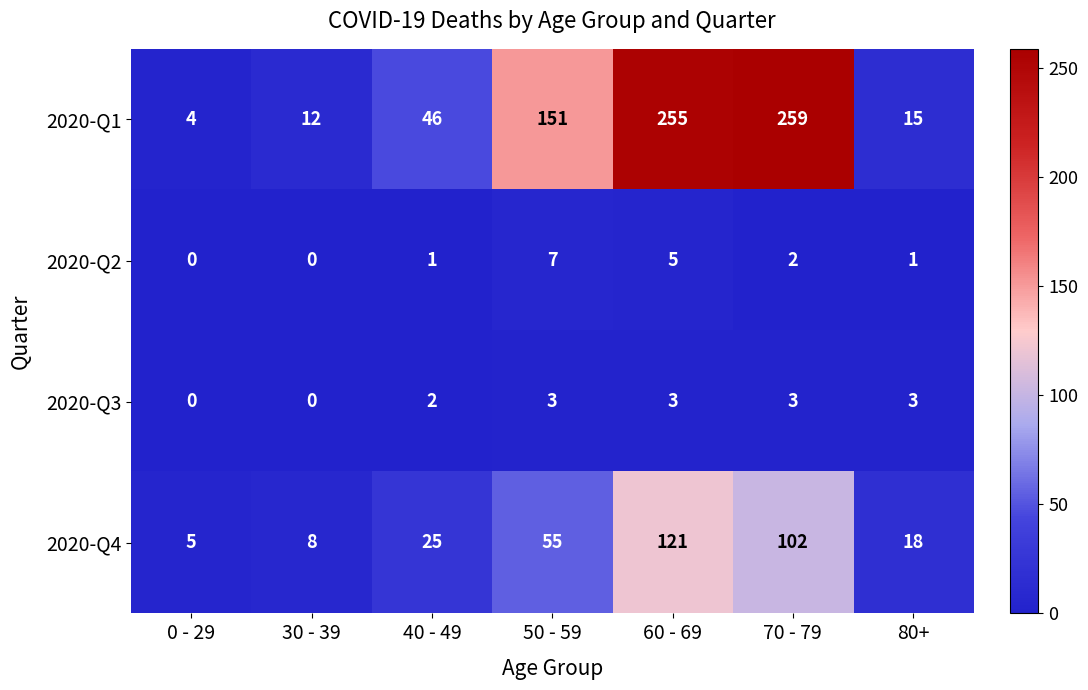

Reading left to right, transcribe all the data shown in this chart.

2020-Q1: 0 - 29=4	30 - 39=12	40 - 49=46	50 - 59=151	60 - 69=255	70 - 79=259	80+=15
2020-Q2: 0 - 29=0	30 - 39=0	40 - 49=1	50 - 59=7	60 - 69=5	70 - 79=2	80+=1
2020-Q3: 0 - 29=0	30 - 39=0	40 - 49=2	50 - 59=3	60 - 69=3	70 - 79=3	80+=3
2020-Q4: 0 - 29=5	30 - 39=8	40 - 49=25	50 - 59=55	60 - 69=121	70 - 79=102	80+=18